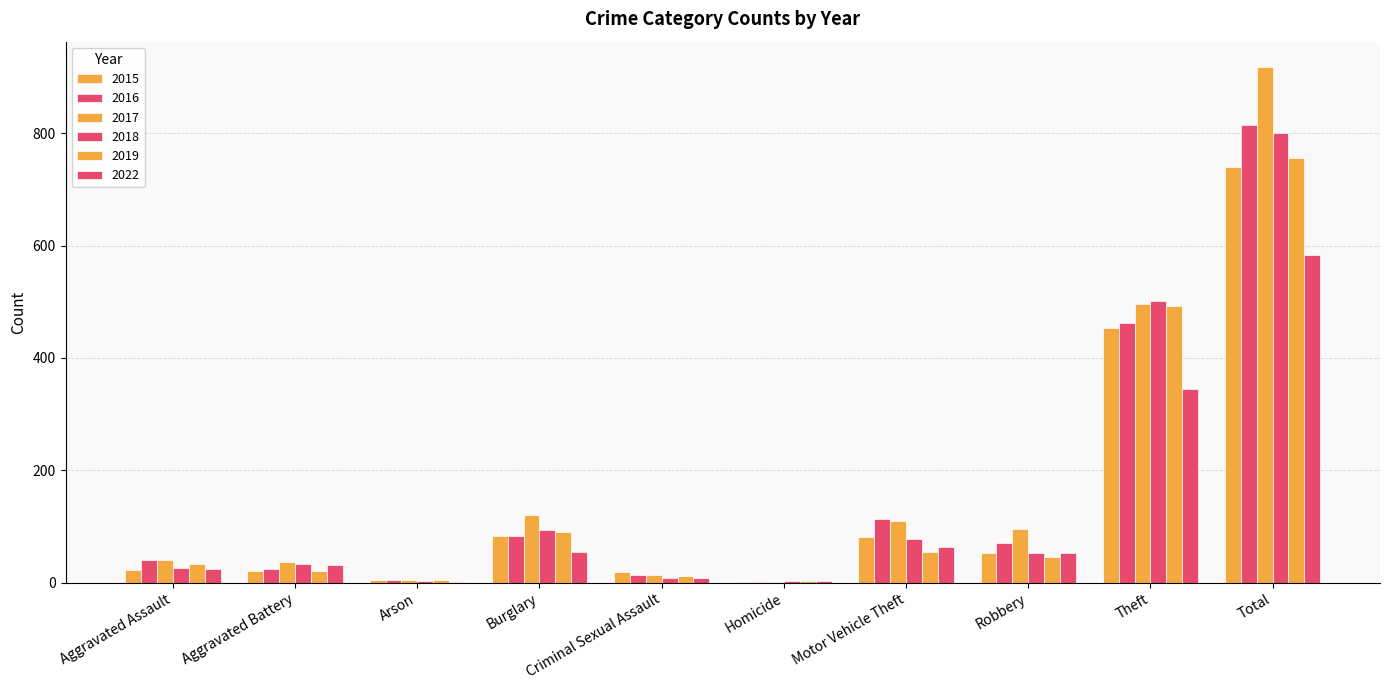

Which label corresponds to the smallest value in the chart?

Arson